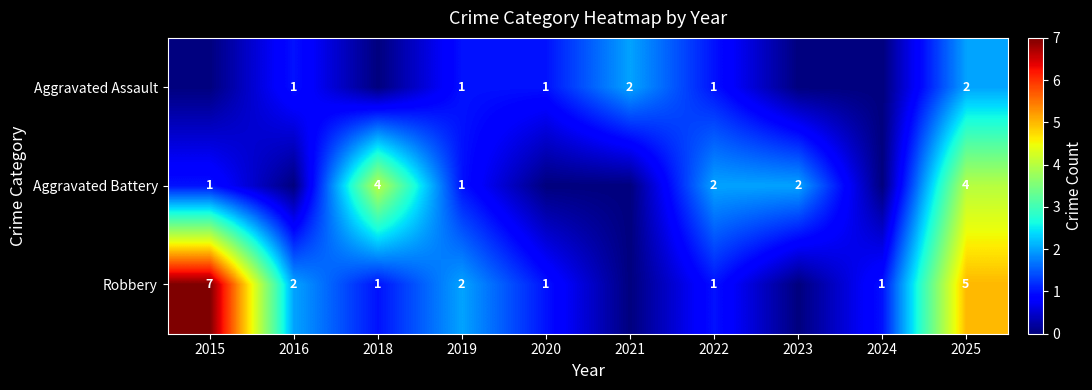

How many data points does each series have?

10